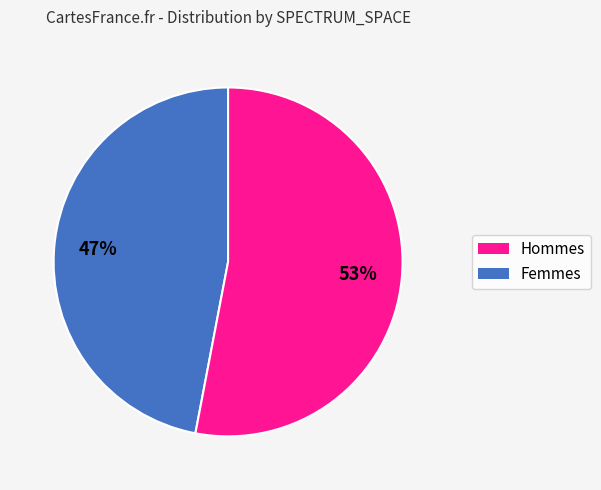

Does any single category account for the majority?

Yes